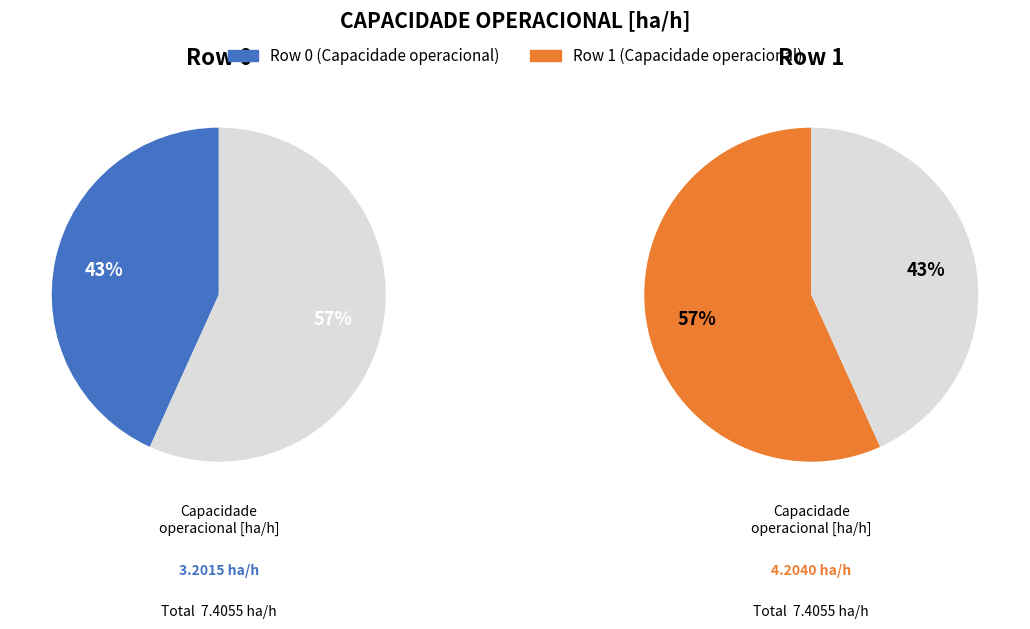

The 1 slice represents 51% of the pie. True or false?

False